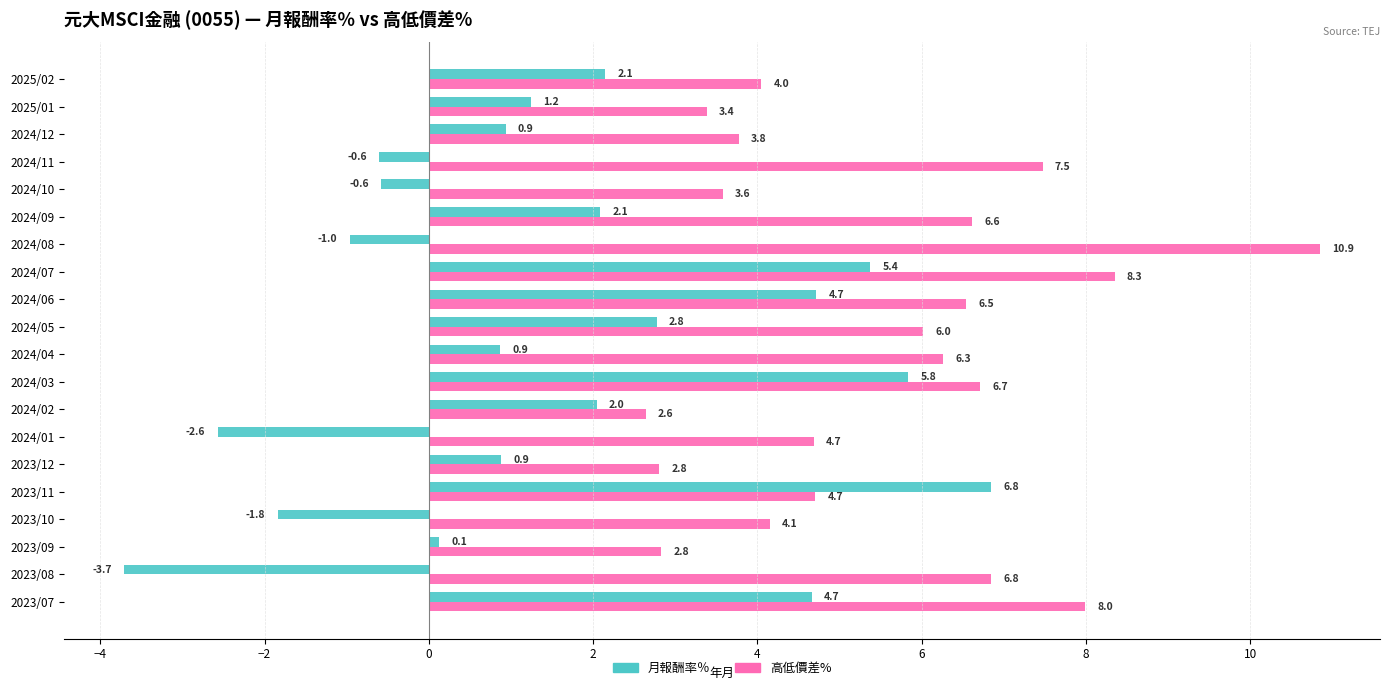

How many data points does each series have?

20